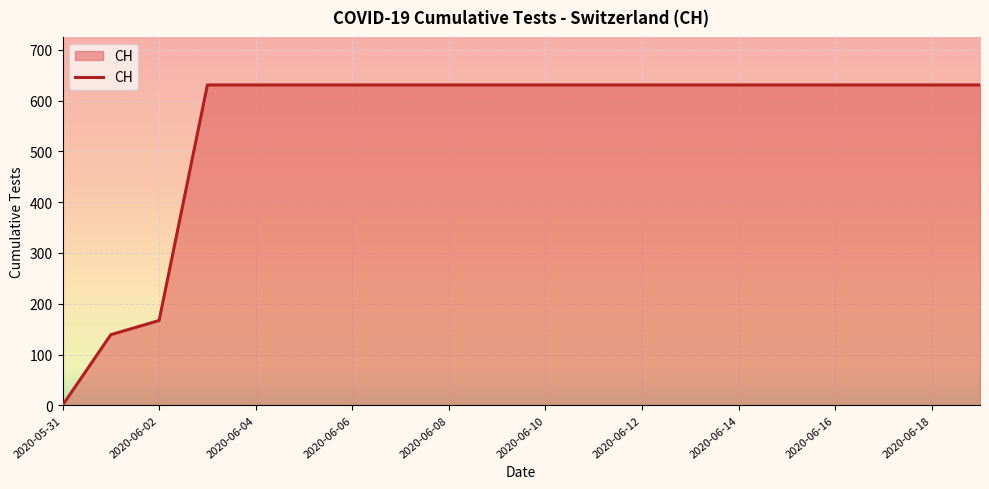

What is the maximum value shown in the chart?

631